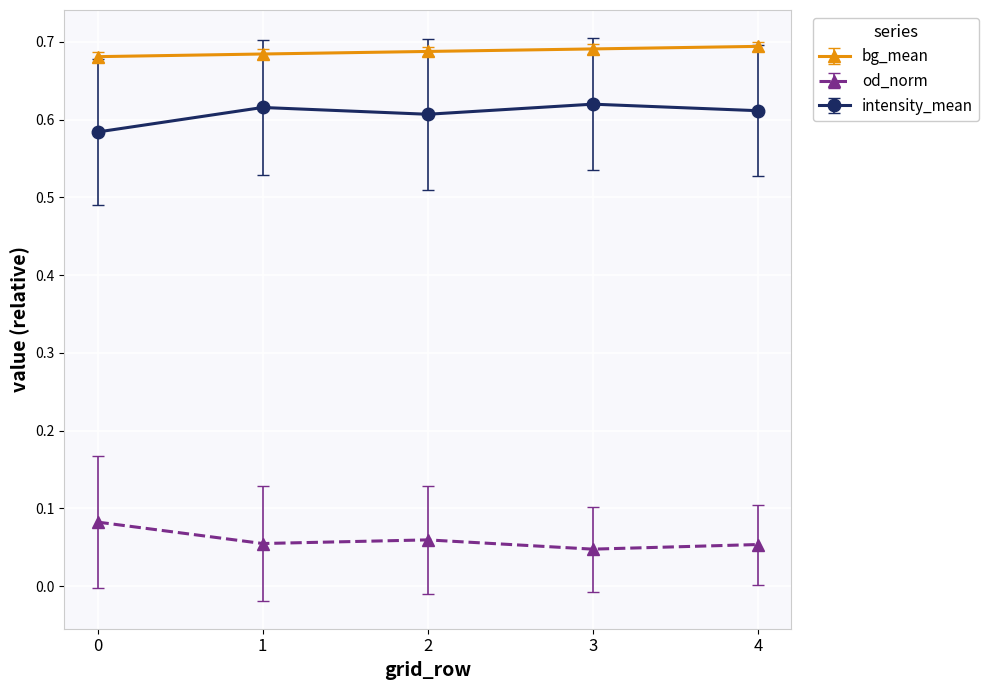

Is it true that intensity_mean equals 0.4 at 0?

False